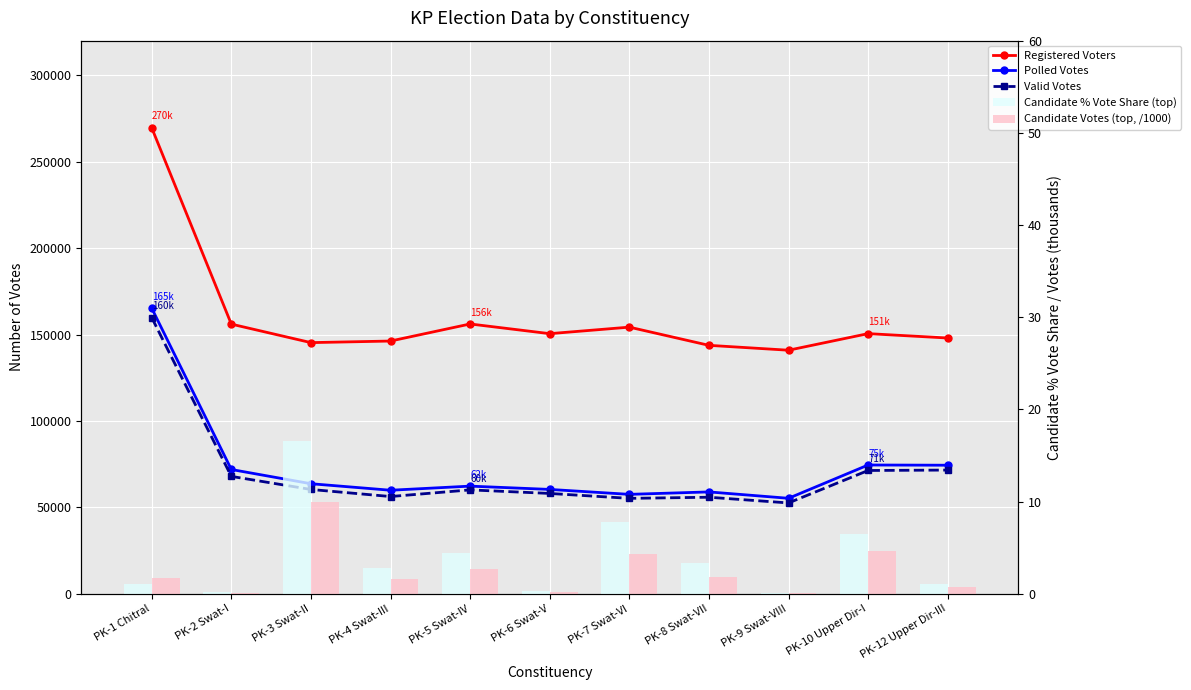

At how many categories does at least one series exceed 168549?

1